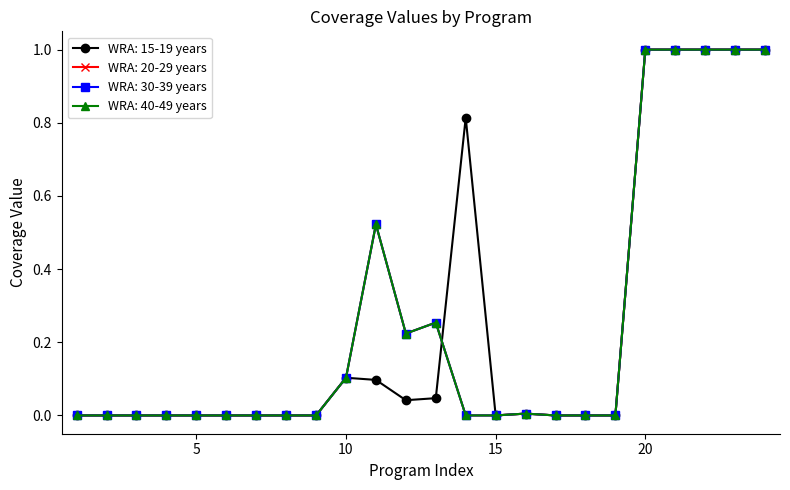

Does the chart have visible grid lines?

No